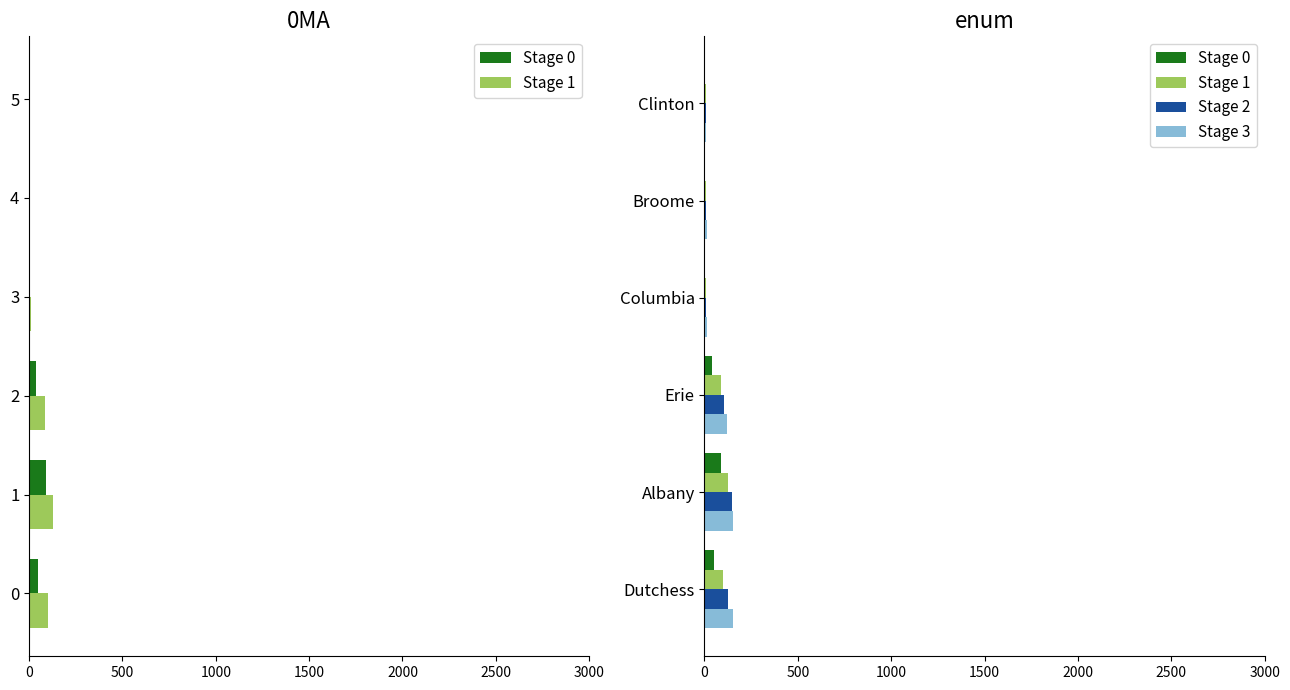

How many data points in Stage 3 are less than 122?

3